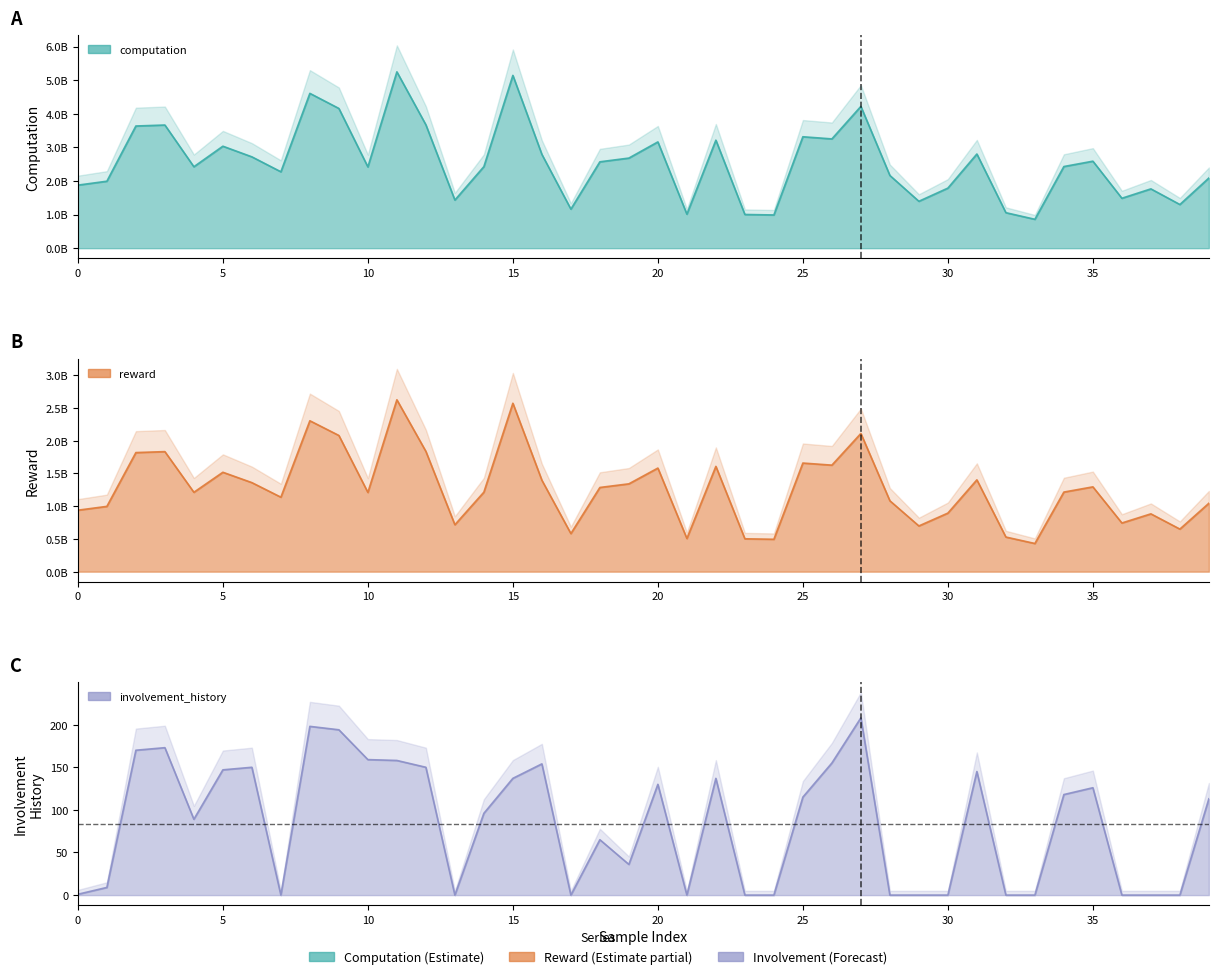

Reading left to right, transcribe all the data shown in this chart.

computation: 0=1876461091.0	1=1992965960.8	2=3635642884.9	3=3664904610.3	4=2423342007.7	5=3034816443.1	6=2718276235.7	7=2273651888.4	8=4606998929.5	9=4158062544.3	10=2418923380.7	11=5247285122.5	12=3671489990.7	13=1432674117.8	14=2427500212.9	15=5141849538.9	16=2791304732.5	17=1162640990.8	18=2570486385.0	19=2681316327.9	20=3162549753.8	21=1012440859.6	22=3214221913.5	23=1003146620.8	24=988696654.2	25=3315745164.5	26=3251926564.6	27=4219556865.2	28=2163703884.8	29=1395791004.2	30=1787882424.6	31=2802857456.3	32=1056747950.1	33=859911123.1	34=2429862989.8	35=2589002660.4	36=1485773655.6	37=1764967221.1	38=1299652557.7	39=2088297238.0
reward: 0=938230524.5	1=996483019.4	2=1817821430.9	3=1832452331.0	4=1211670987.7	5=1517408183.1	6=1359138146.6	7=1136825932.9	8=2303499533.7	9=2079031295.8	10=1209461655.2	11=2623642552.8	12=1835744981.2	13=716337129.2	14=1213750143.8	15=2570924747.6	16=1395652411.7	17=581320564.2	18=1285243158.1	19=1340658134.7	20=1581274928.7	21=506220497.9	22=1607110977.6	23=501573373.7	24=494348296.5	25=1657872626.4	26=1625963315.4	27=2109778434.3	28=1081851998.5	29=697895407.5	30=893941340.3	31=1401428740.6	32=528374003.6	33=429955610.8	34=1214931522.6	35=1294501438.6	36=742886879.1	37=882483640.8	38=649826295.2	39=1044148684.6
involvement_history: 0=1.0	1=9.0	2=170.0	3=173.0	4=89.0	5=147.0	6=150.0	7=0.0	8=198.0	9=194.0	10=159.0	11=158.0	12=150.0	13=0.0	14=96.0	15=137.0	16=154.0	17=0.0	18=65.0	19=36.0	20=130.0	21=0.0	22=137.0	23=0.0	24=0.0	25=115.0	26=155.0	27=208.0	28=0.0	29=0.0	30=0.0	31=145.0	32=0.0	33=0.0	34=118.0	35=126.0	36=0.0	37=0.0	38=0.0	39=113.0